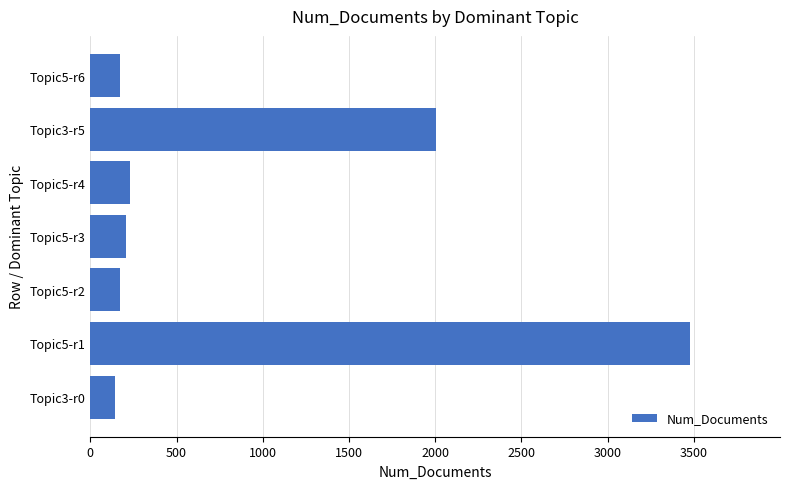

Where is the data nearest to the value 1810?

Topic3-r5